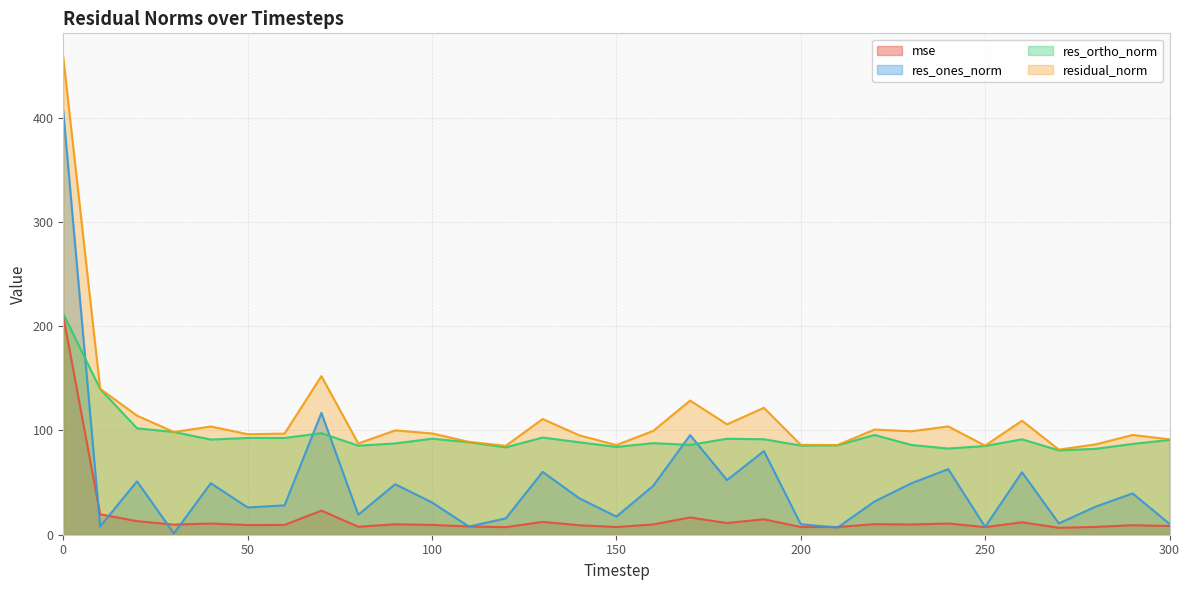

What is the approximate value of res_ones_norm at 220?

31.9